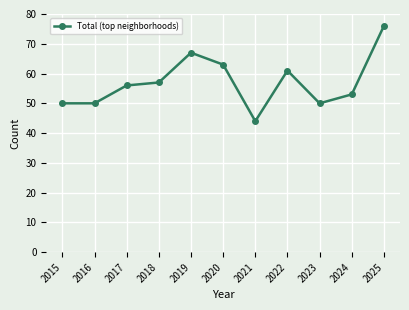

Count the number of data series in this chart.

1